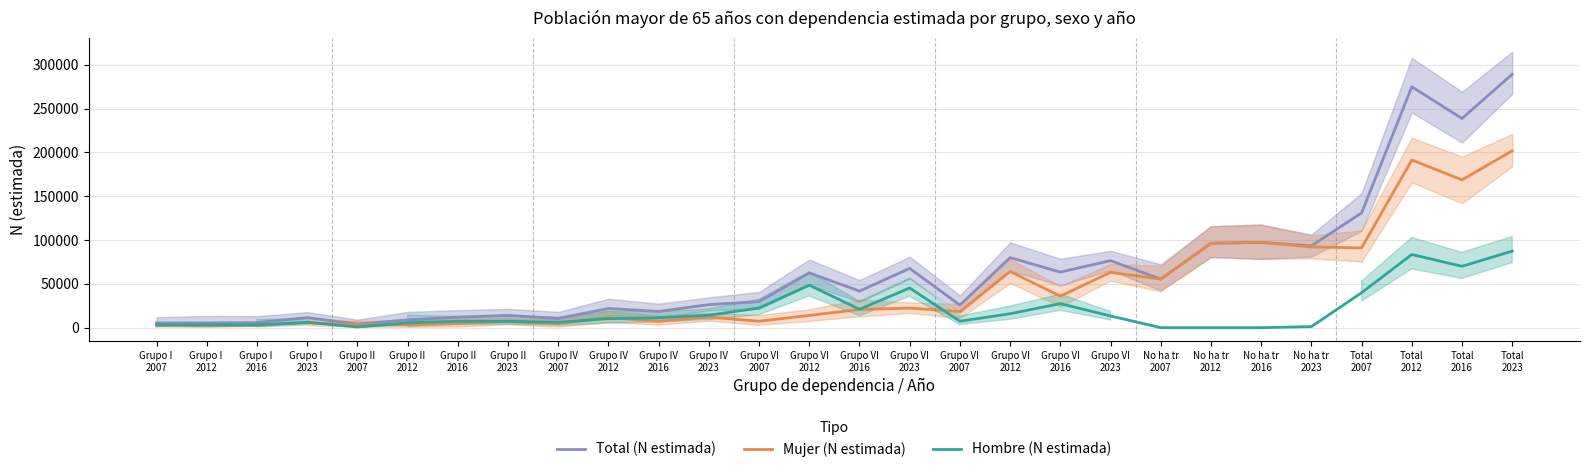

True or false: Mujer (N estimada) has more than 2 points higher than both neighbors.

True